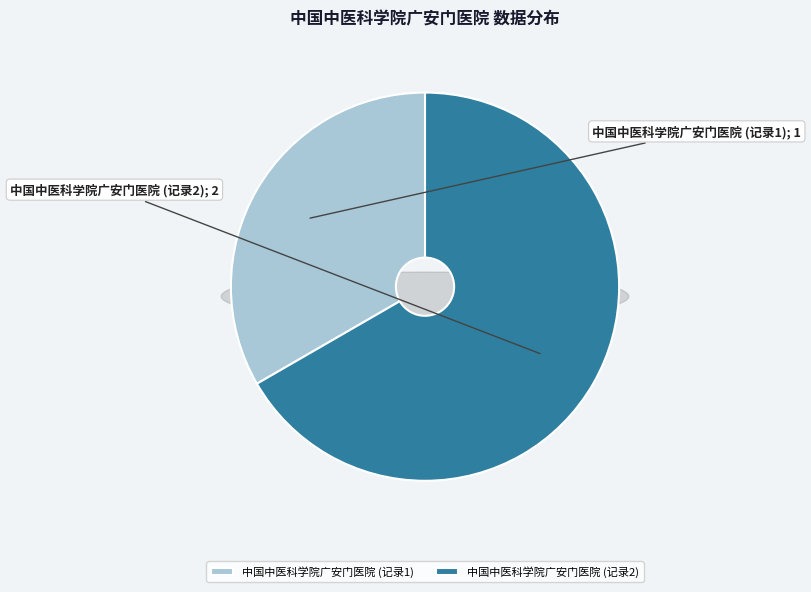

Does any single category account for the majority?

Yes